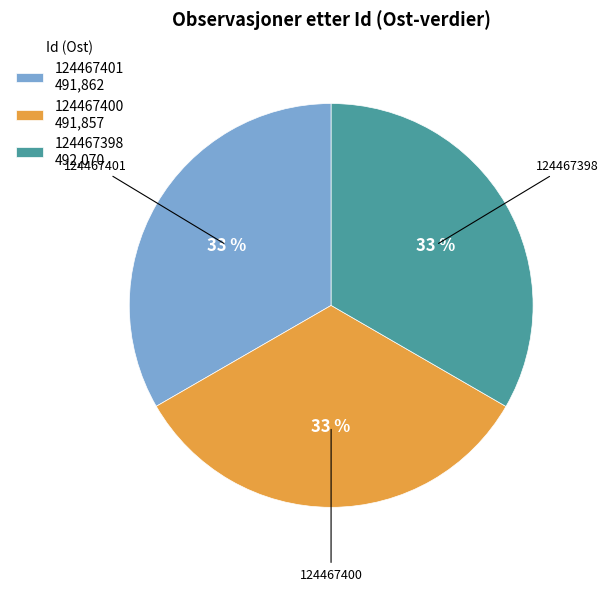

Is 124467398 the majority of the pie?

No